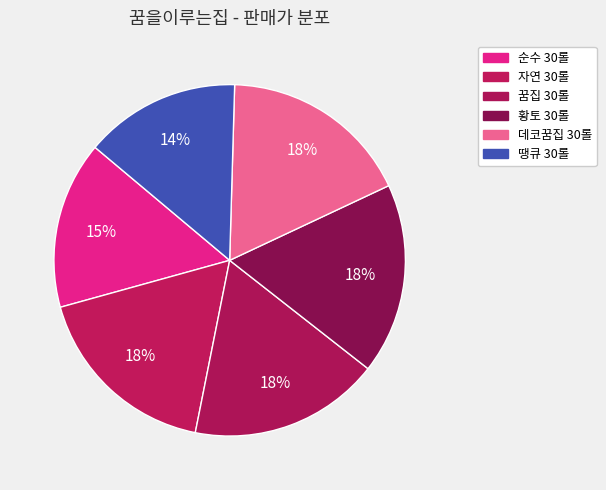

To the nearest percent, what is the difference between the largest and smallest slice percentages?

3%